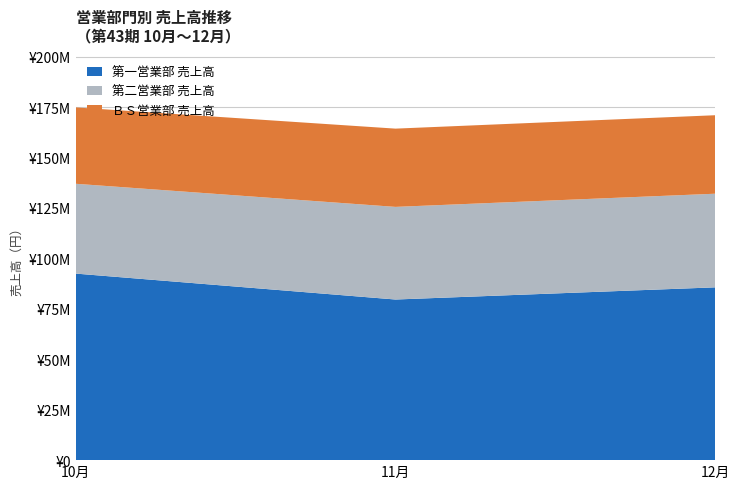

Reading right to left, what are all the values shown in this chart?

第一営業部 売上高: 85636115	79601943	92452302
第二営業部 売上高: 46397724	45902050	44505580
ＢＳ営業部 売上高: 38895227	38781043	37847876